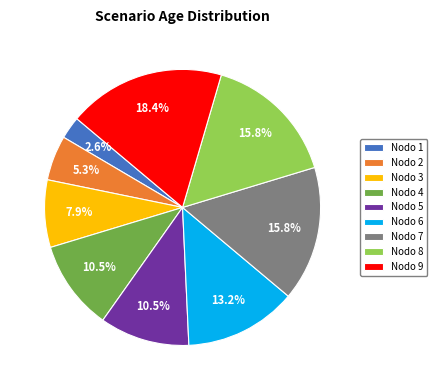

What percentage is the Nodo 8 slice, to the nearest percent?

16%